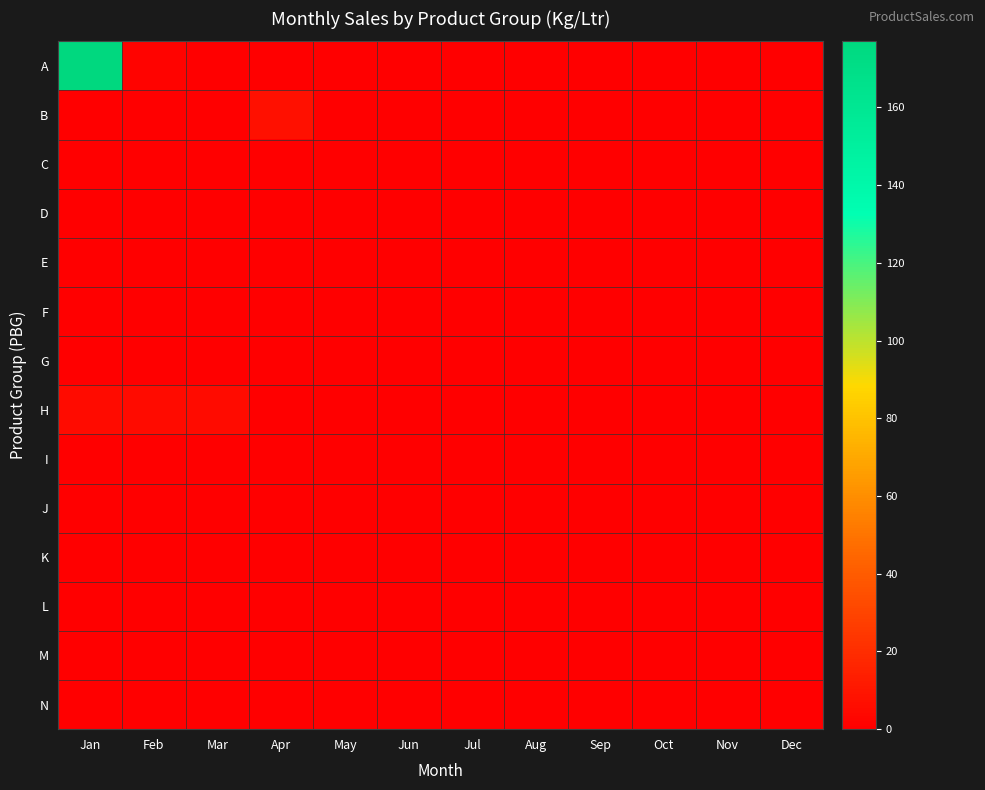

Between Mar and Sep, which series saw the biggest shift?

H